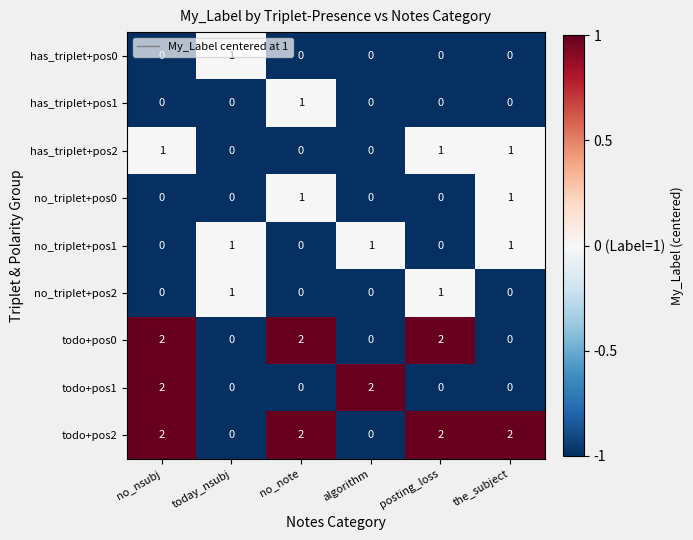

How many distinct data groups are displayed?

9